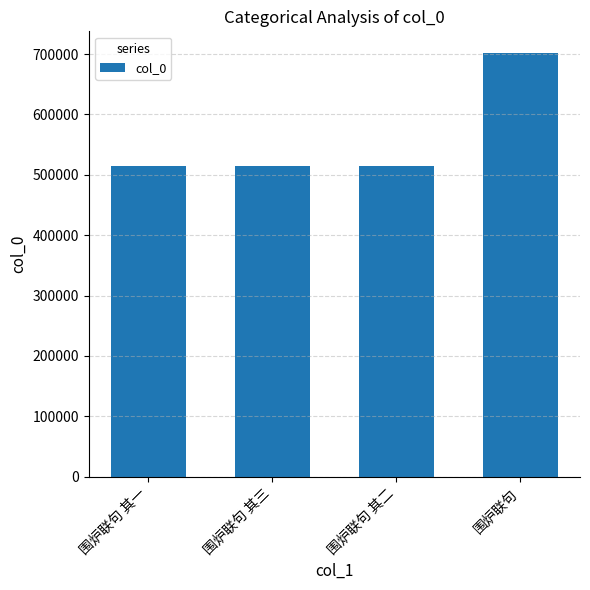

What is the sum of all values?

2247803